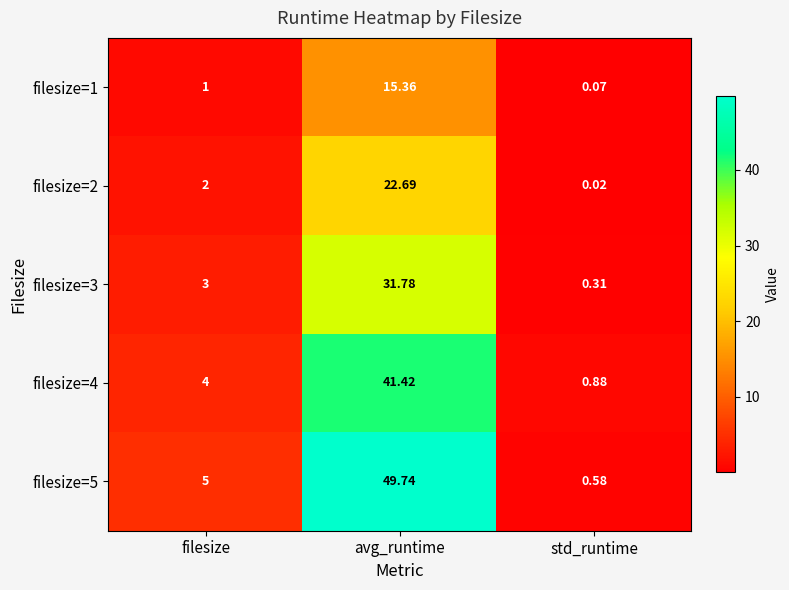

List the series in order of their overall mean, lowest first.

filesize=1, filesize=2, filesize=3, filesize=4, filesize=5